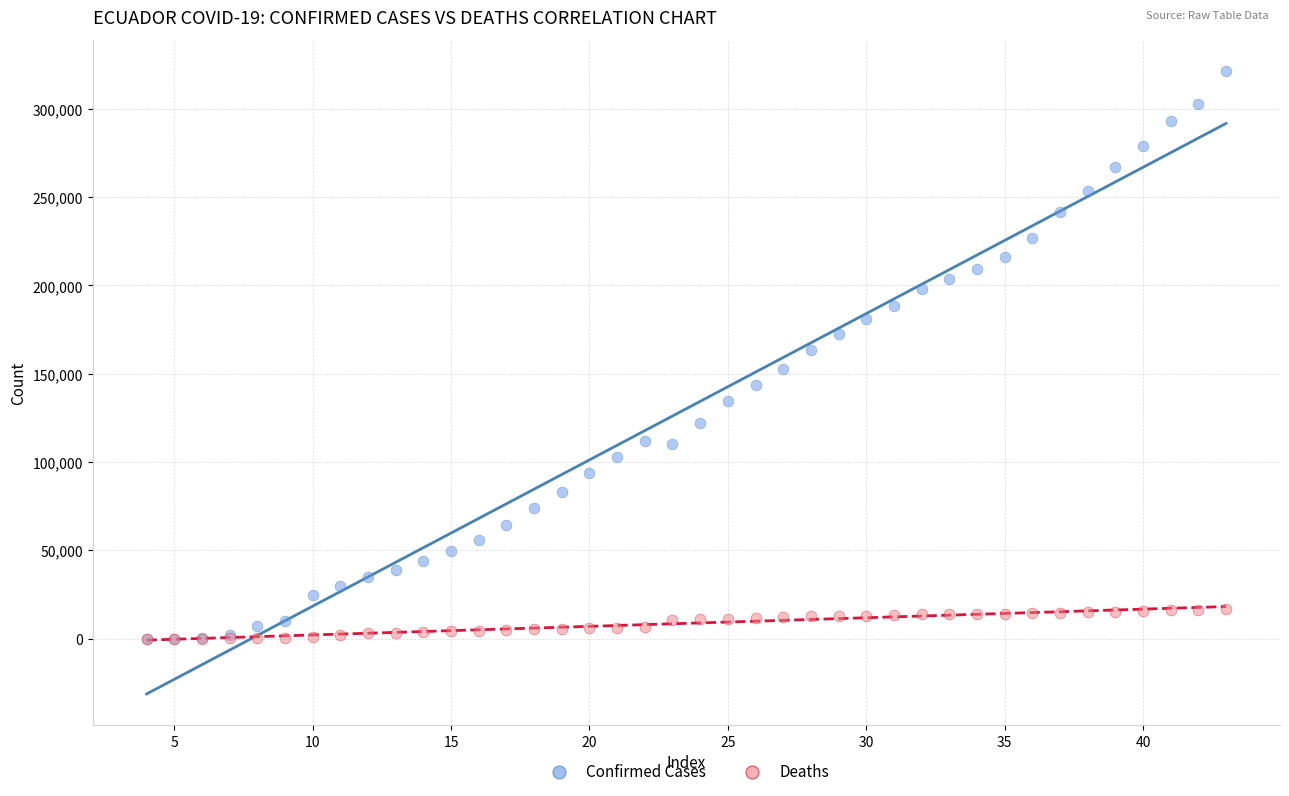

Which series reaches the maximum Y coordinate?

Confirmed Cases